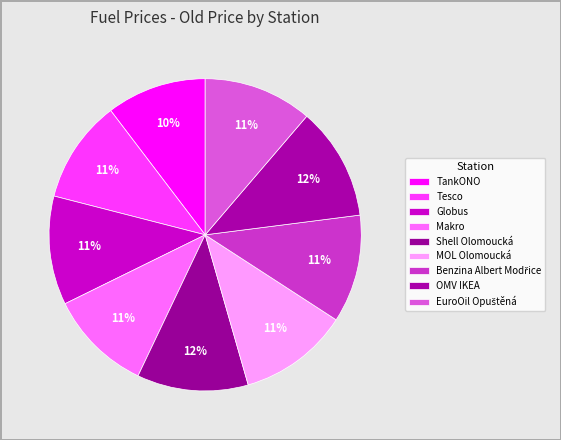

Combined, do Benzina Albert Modřice and MOL Olomoucká account for over 50%?

No